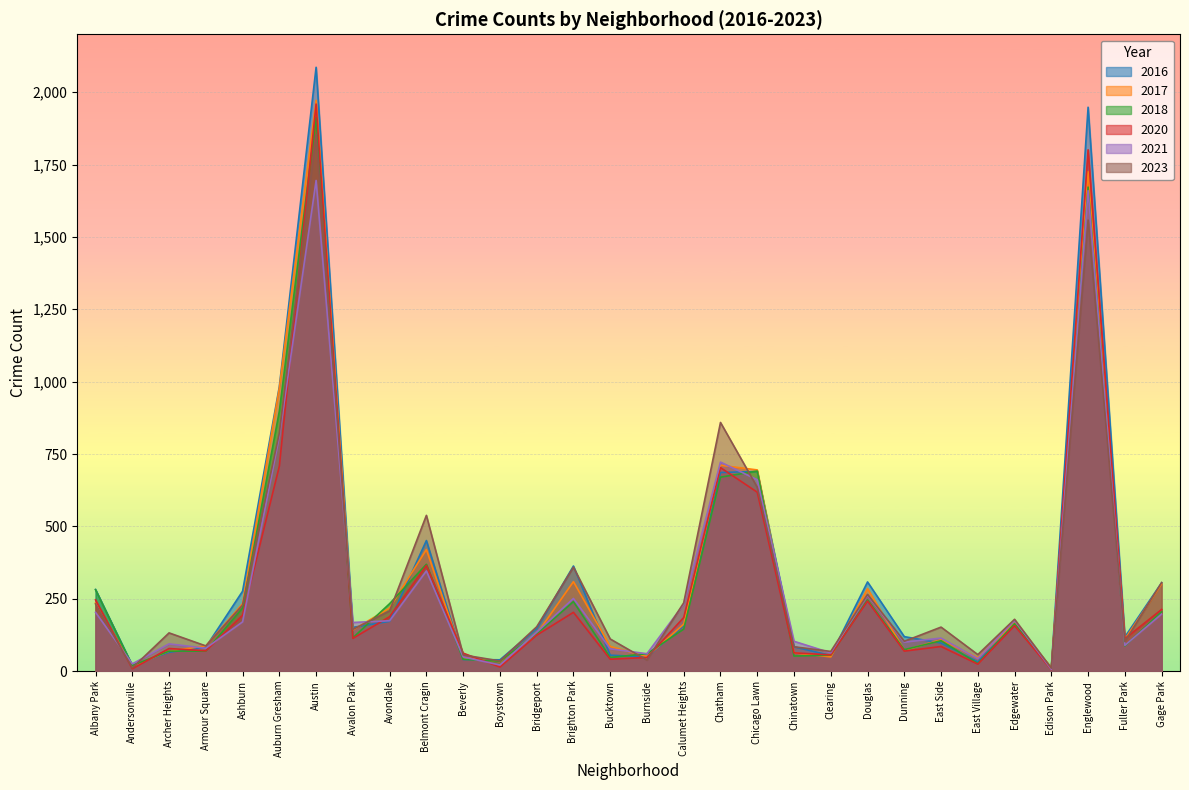

Where is the first local maximum for 2018?

Austin